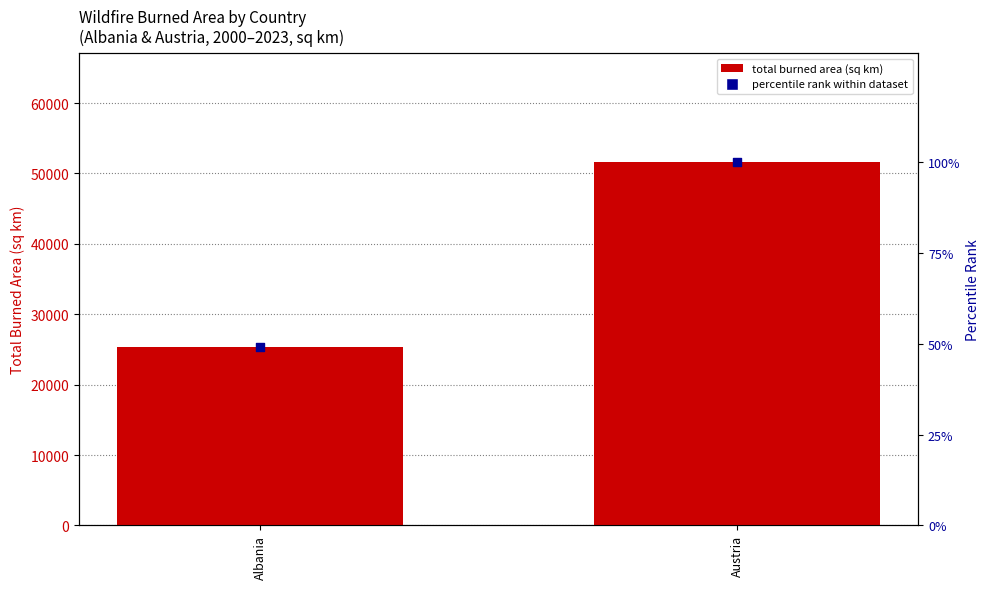

Which series has the largest Y range (max minus min)?

total burned area (sq km)